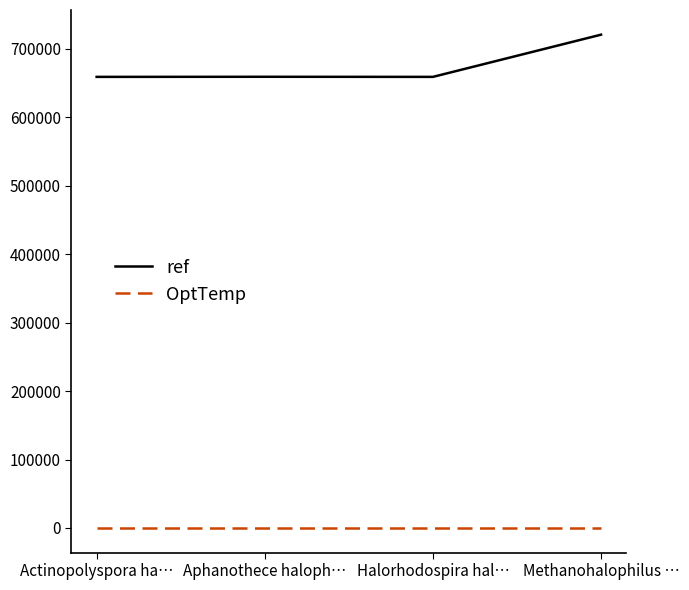

What is the average value of the OptTemp series?

37